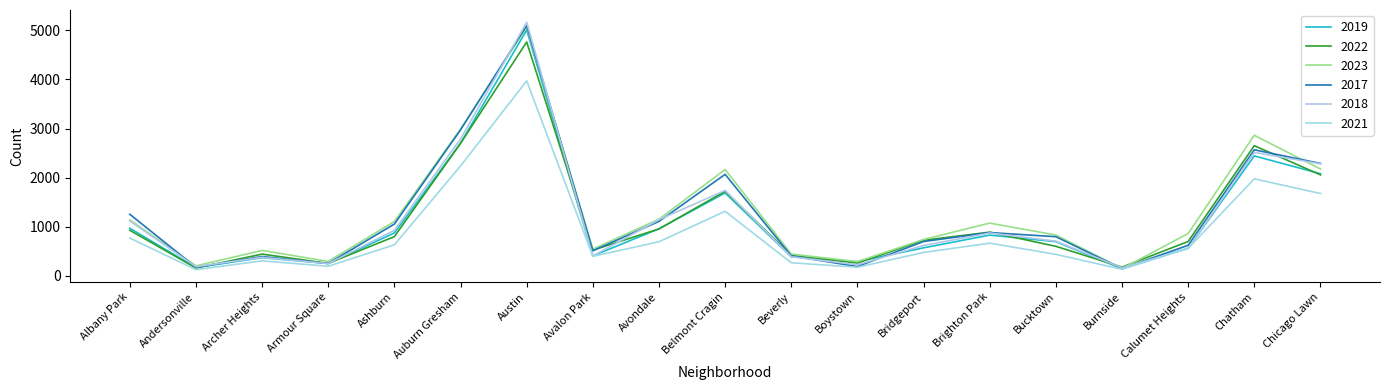

How many interior local valleys does the 2017 series have?

5